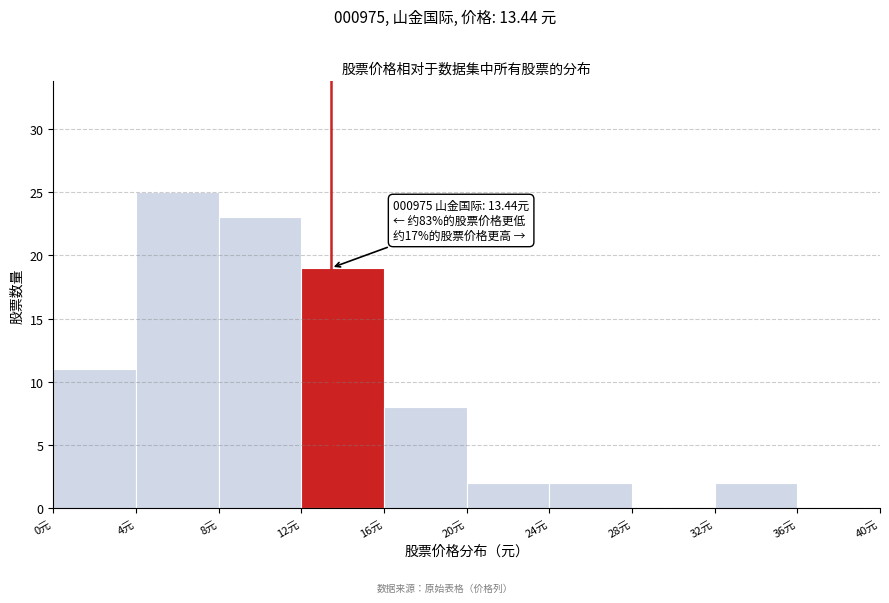

Over which range of the x-axis is the bar tallest?

4 to 8